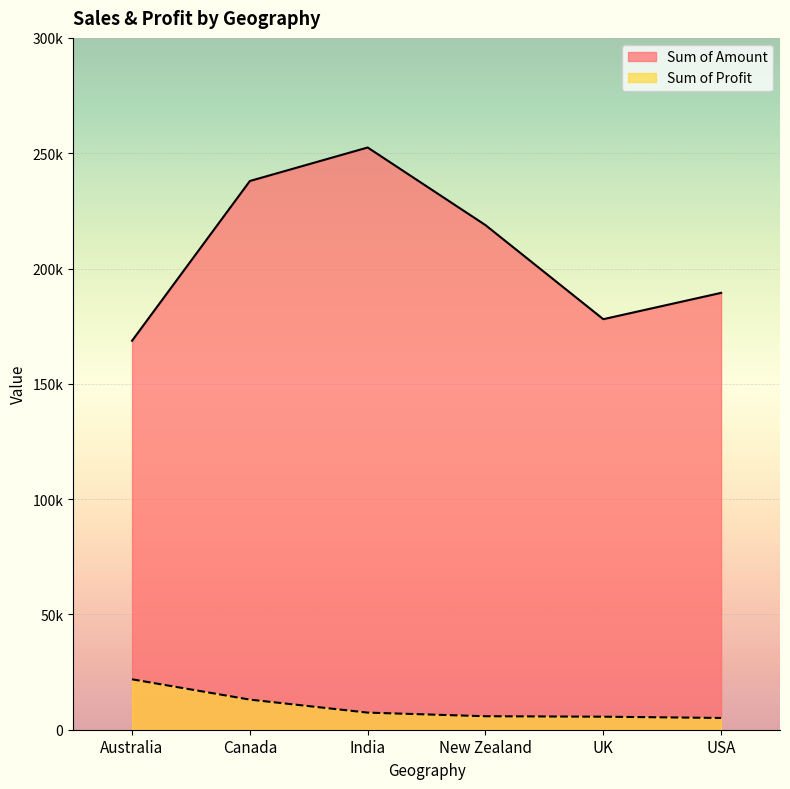

At which label does Sum of Amount reach its minimum?

Australia